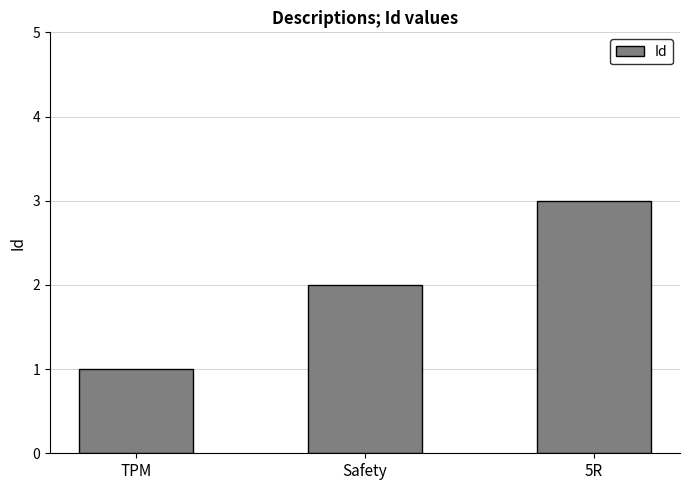

What is the change in value from TPM to 5R?

+2